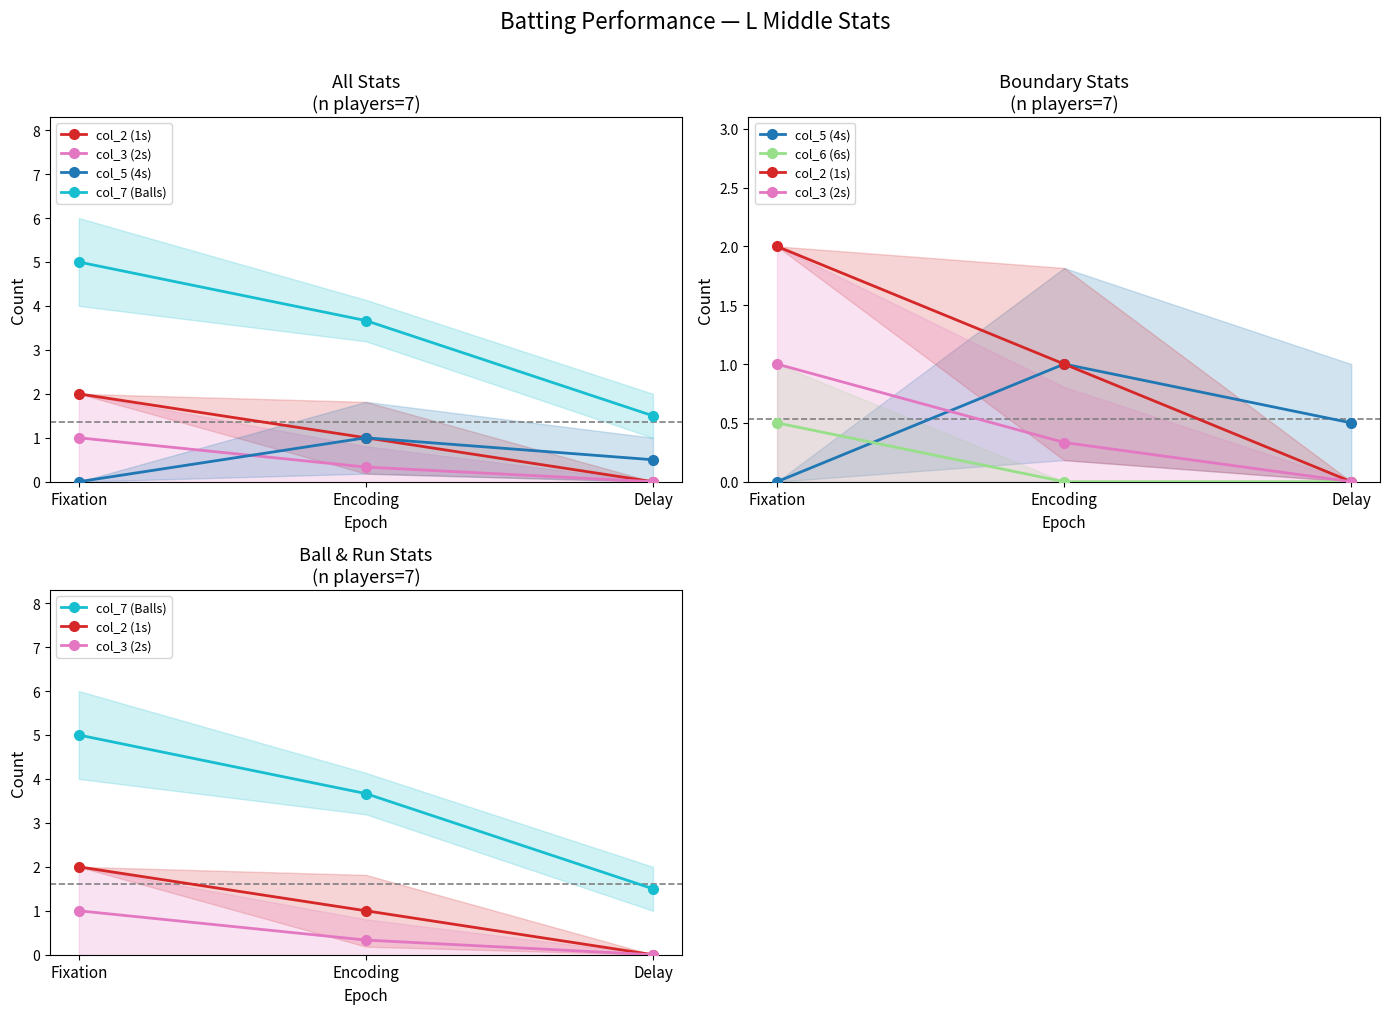

What is the difference between the maximum and minimum values in the col_2 (1s) series?

2.0